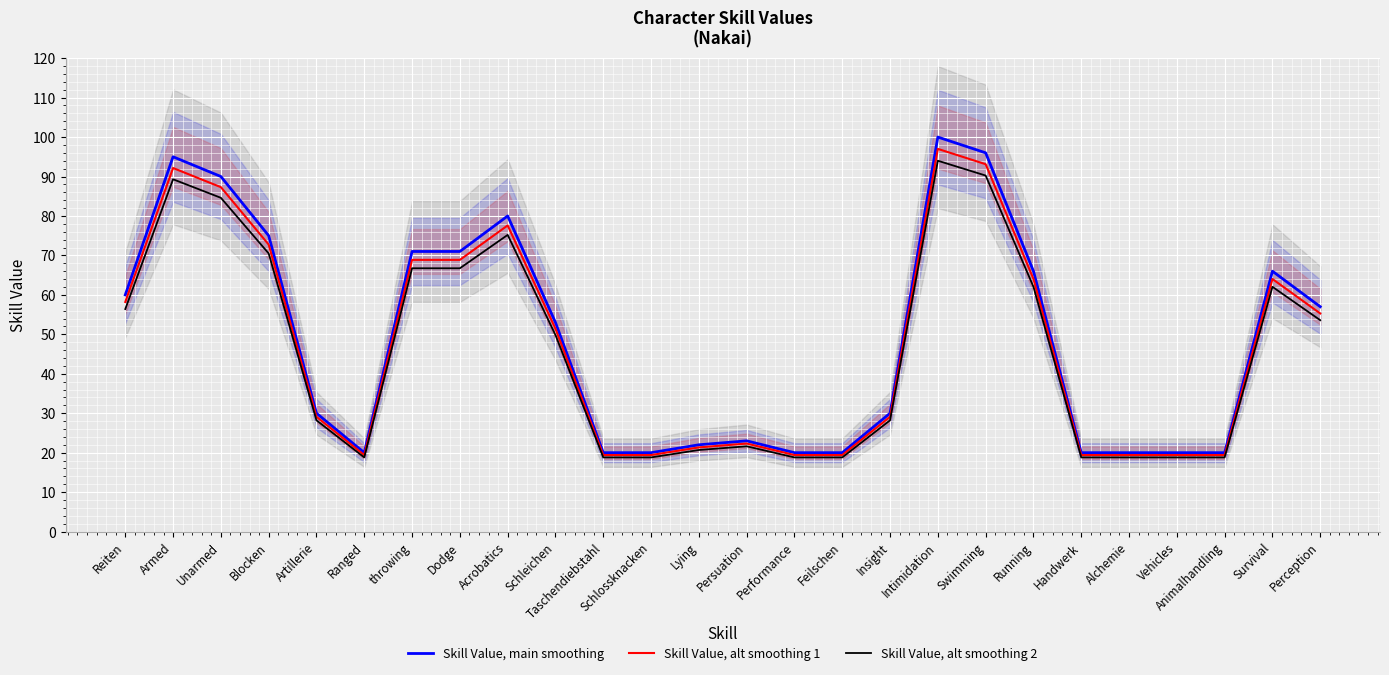

What is the lowest value of the Skill Value, alt smoothing 2 series?

18.8